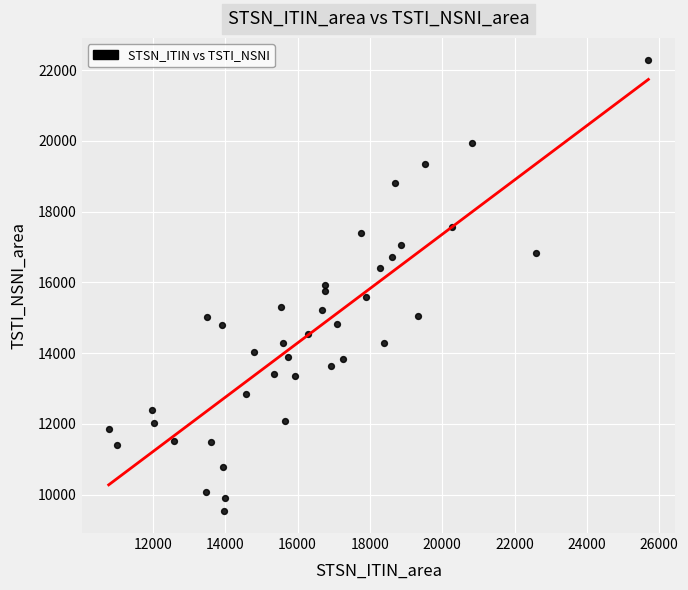

What is the range of Y values (max minus min)?

12725.5